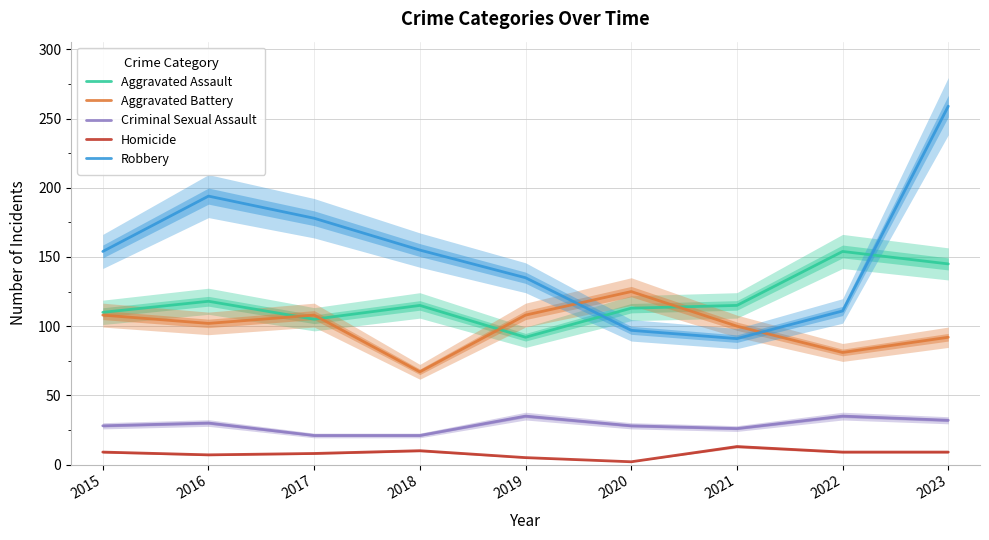

True or false: Robbery and Homicide cross at least once.

False